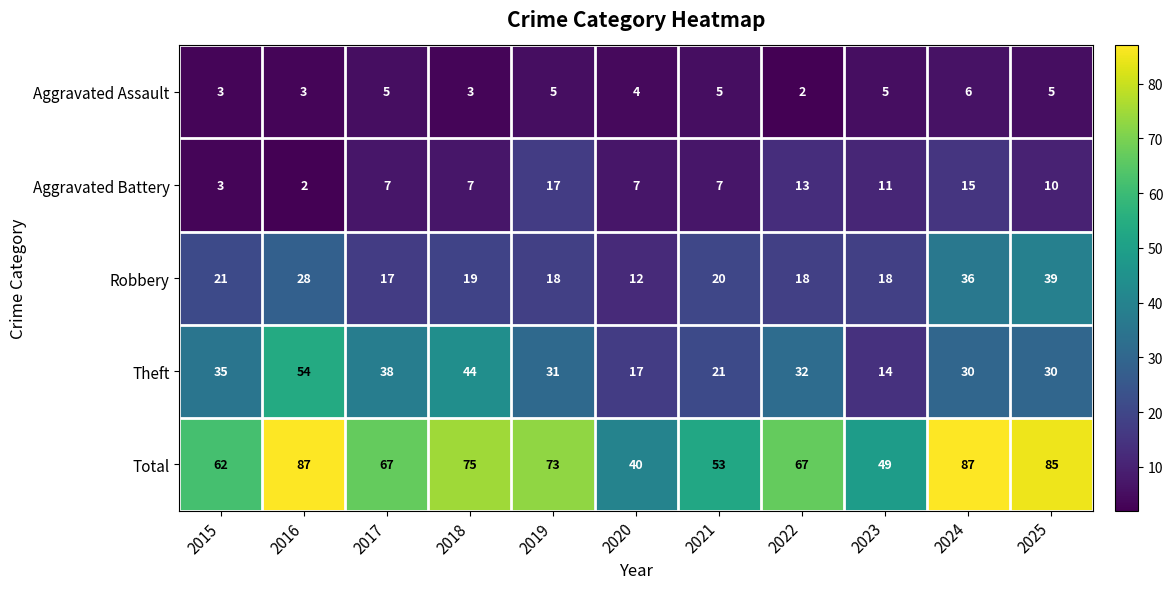

Read the Aggravated Battery value at 2025, to the nearest 5.

10